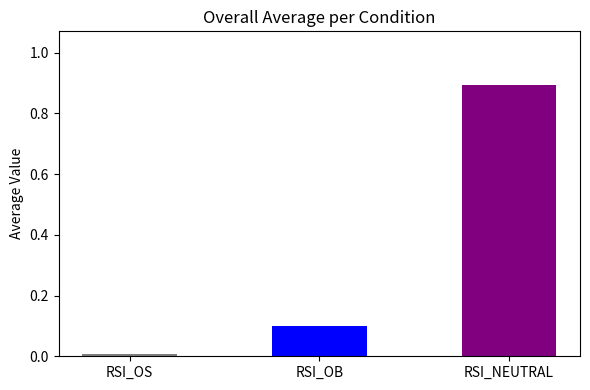

List the labels in order of value, largest first.

RSI_NEUTRAL, RSI_OB, RSI_OS